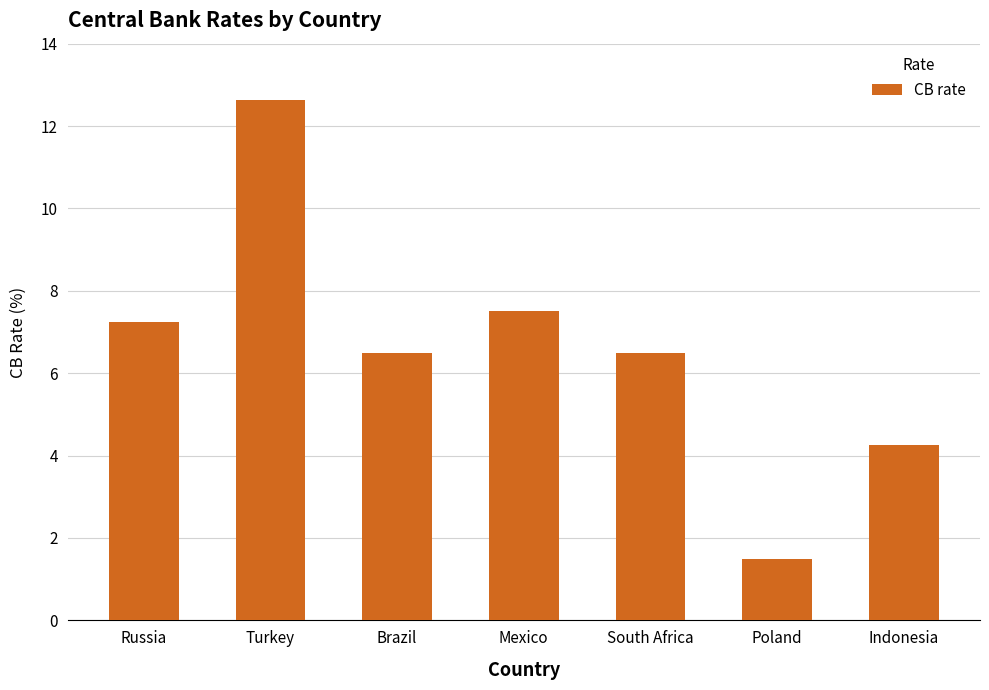

Count the number of values greater than 6.

5